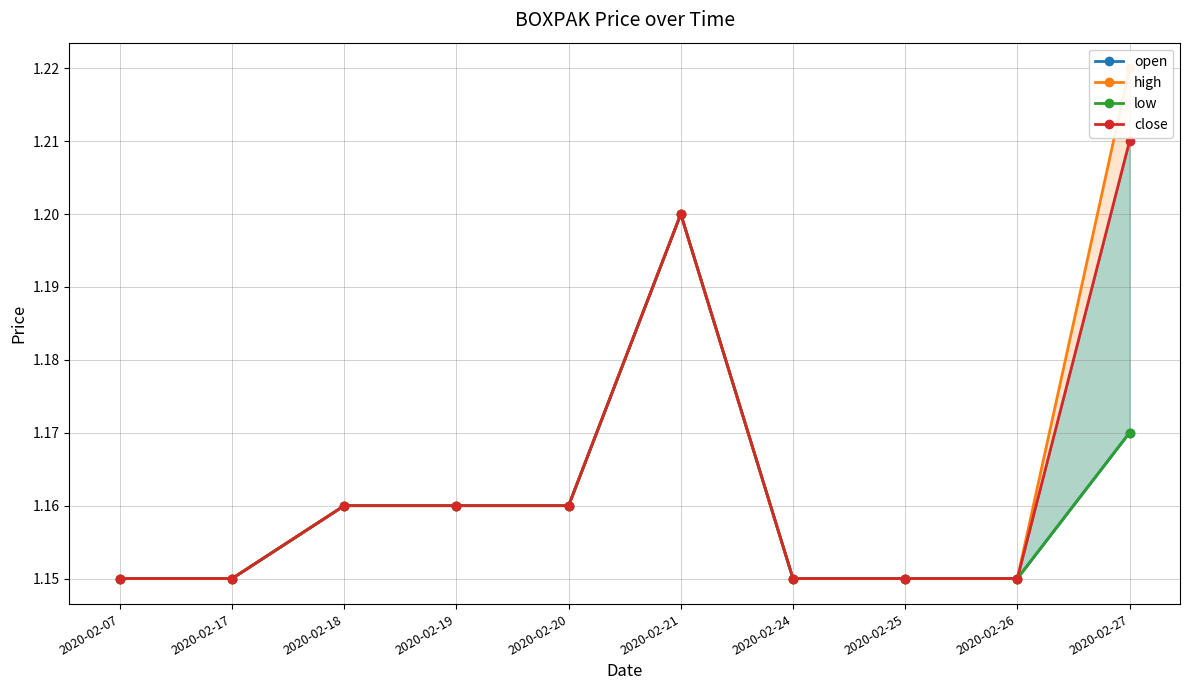

Which category has the highest value in the high series?

2020-02-27